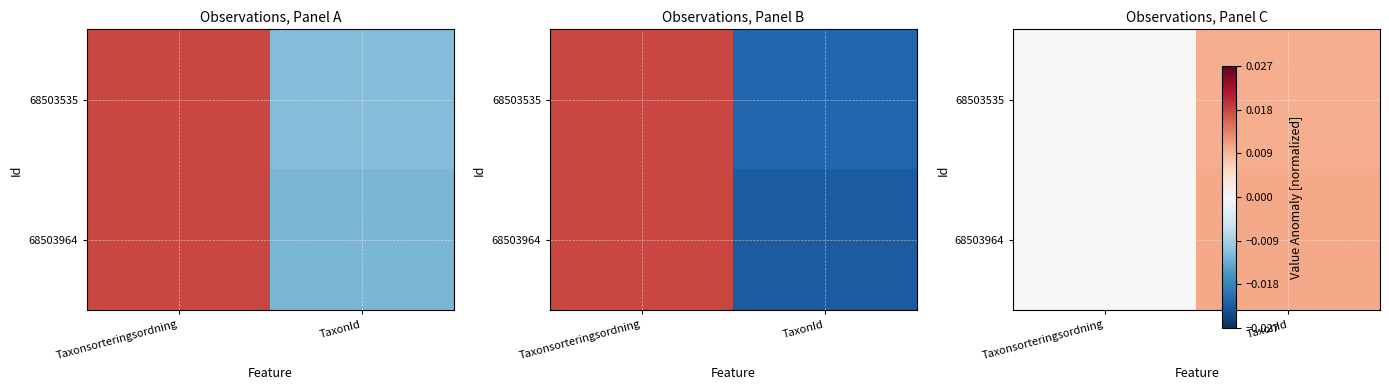

The value of 68503964 at TaxonId is 0.0. True or false?

False